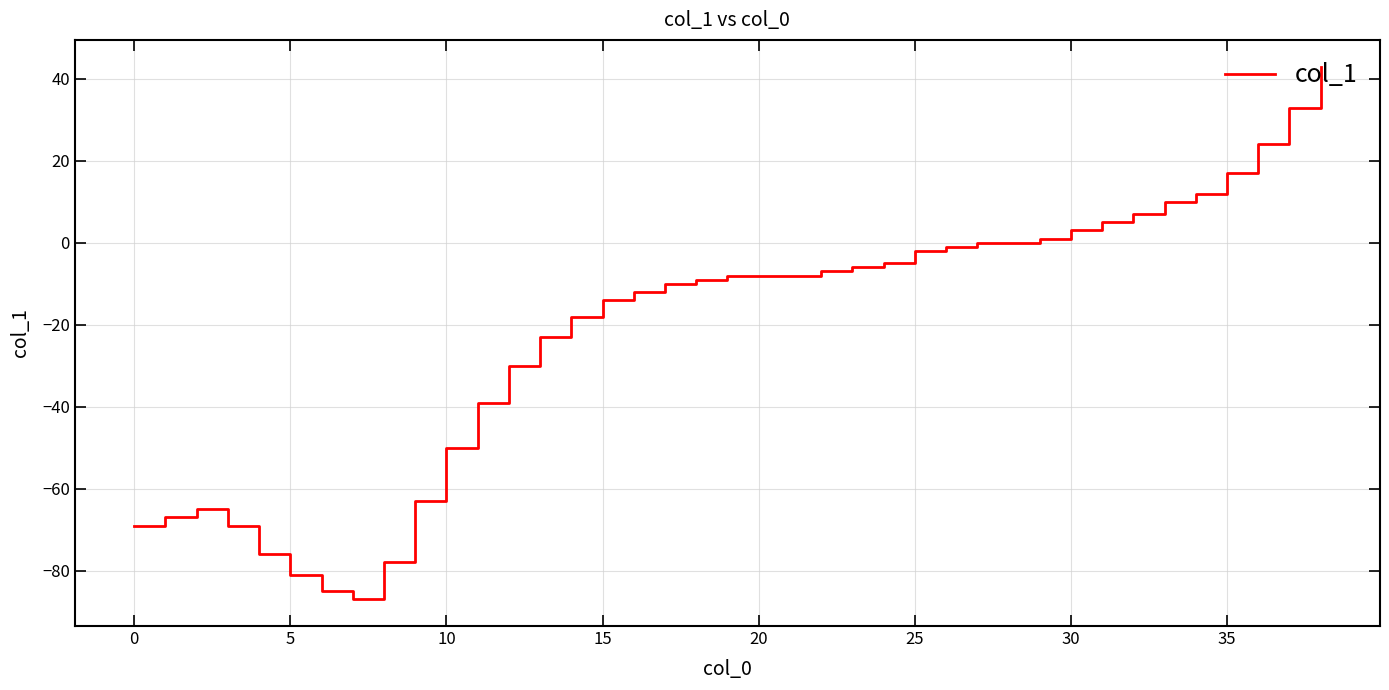

What is the smallest value displayed?

-87